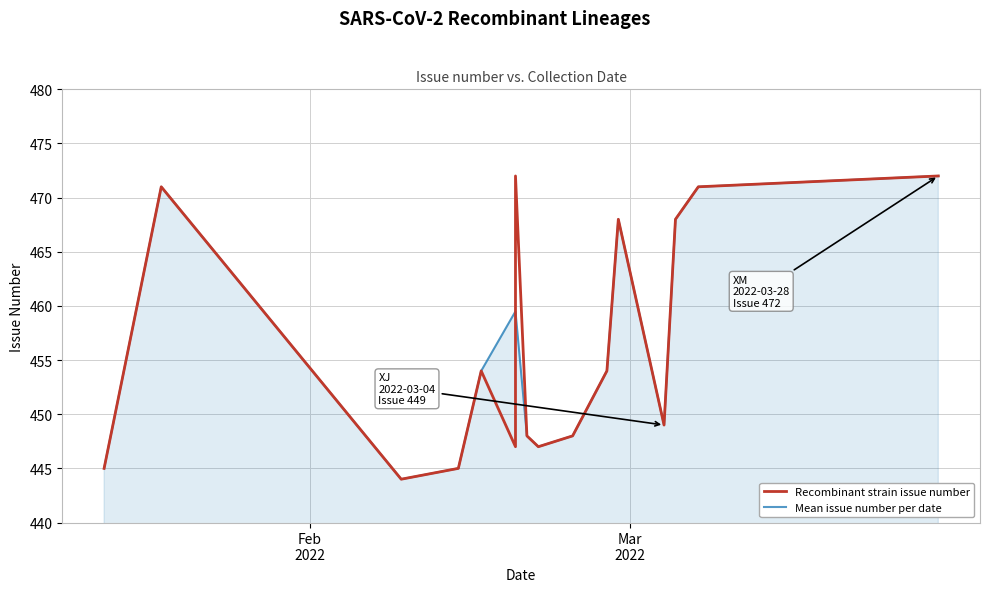

What is the sum of the values at 2022-02-16 and 2022-03-04?

903